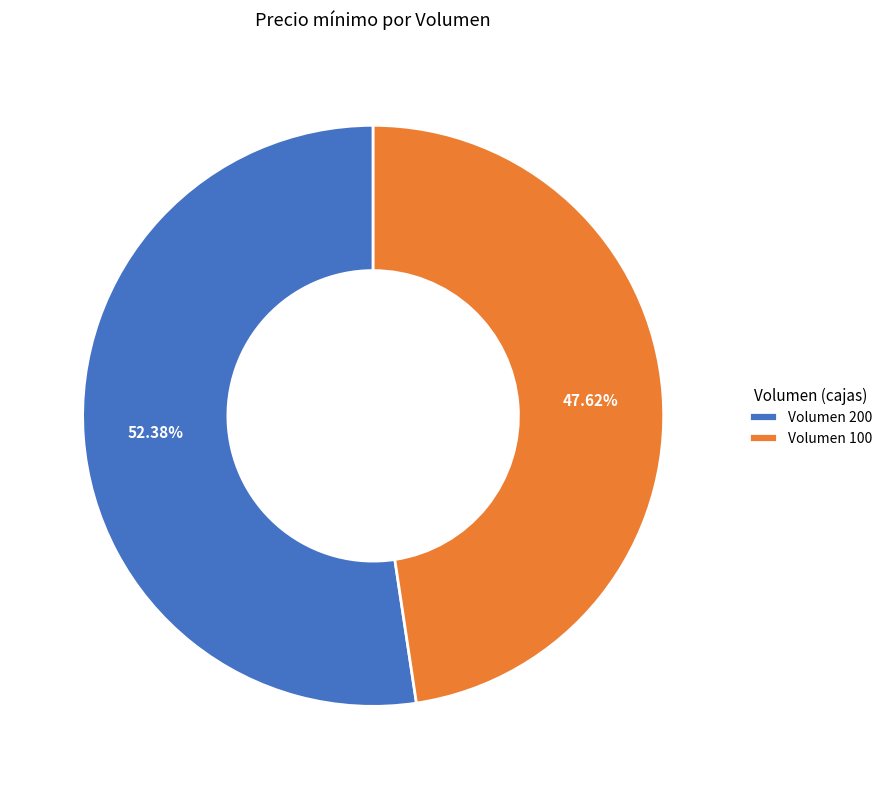

What is the smallest slice in the pie chart?

Volumen 100